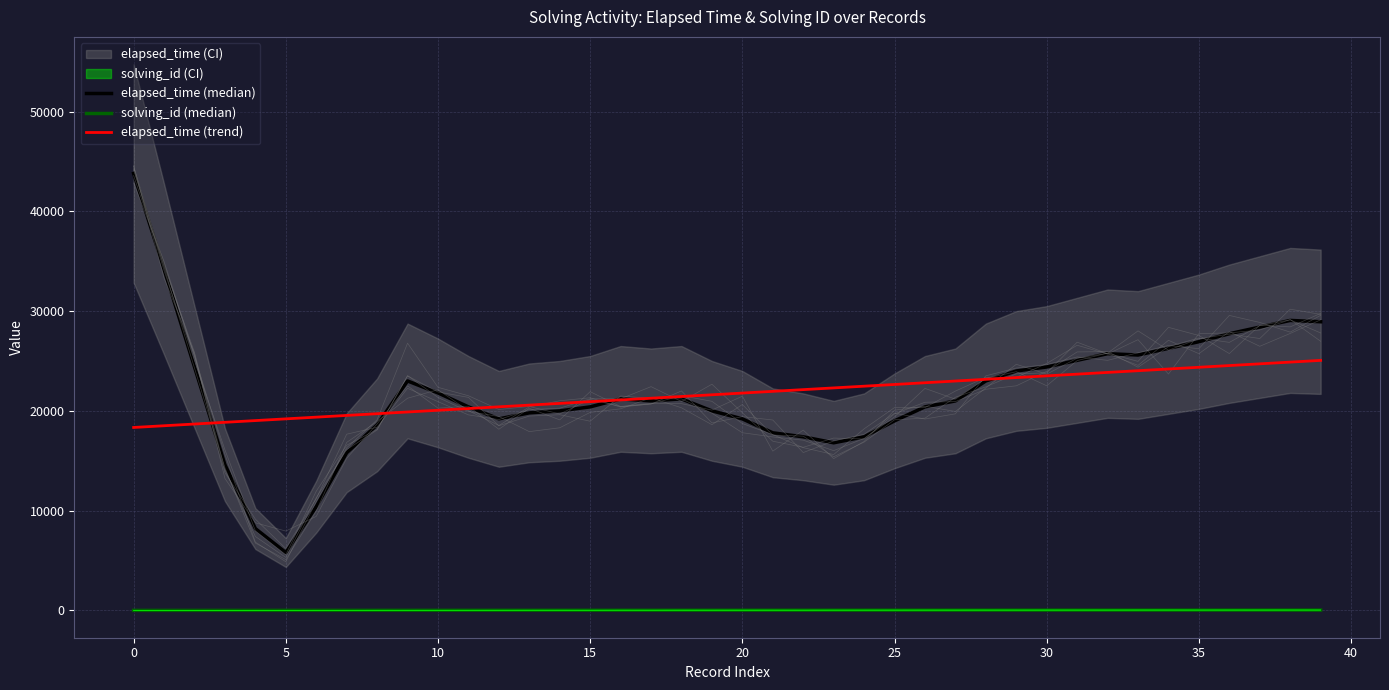

How many data points in elapsed_time (trend) are less than 21784?

20